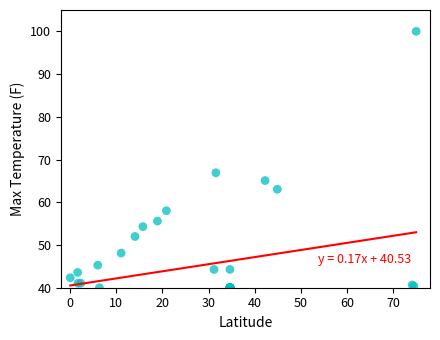

What Y value in the scatter plot is closest to 70?

66.9